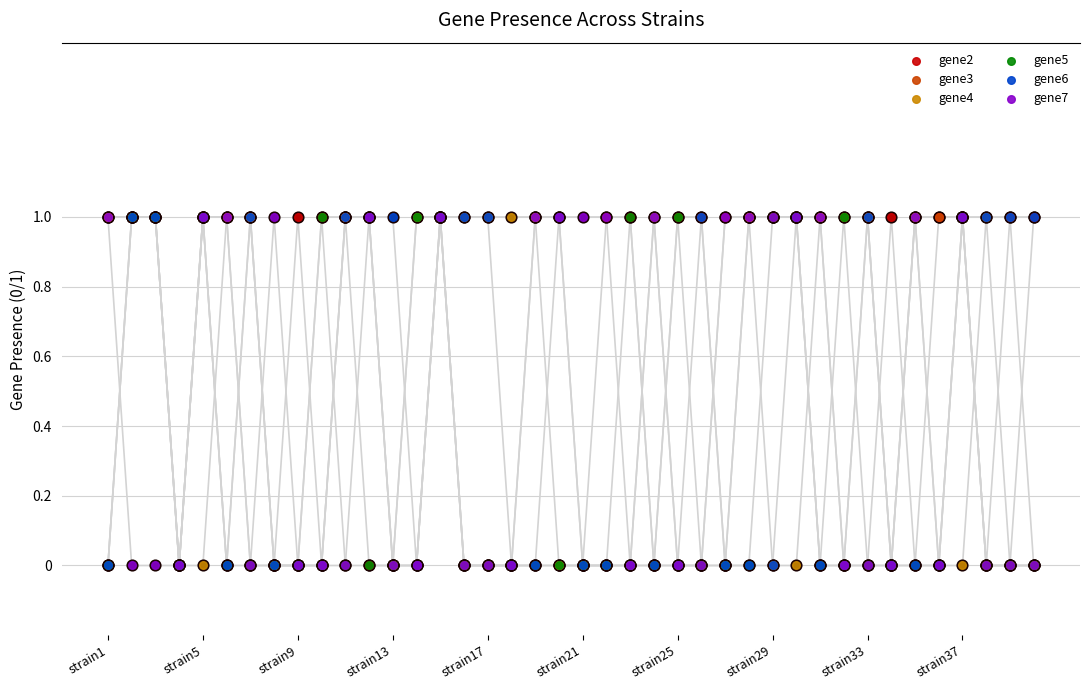

Is the value of gene3 at 24 greater than the value of gene7 at strain29?

No